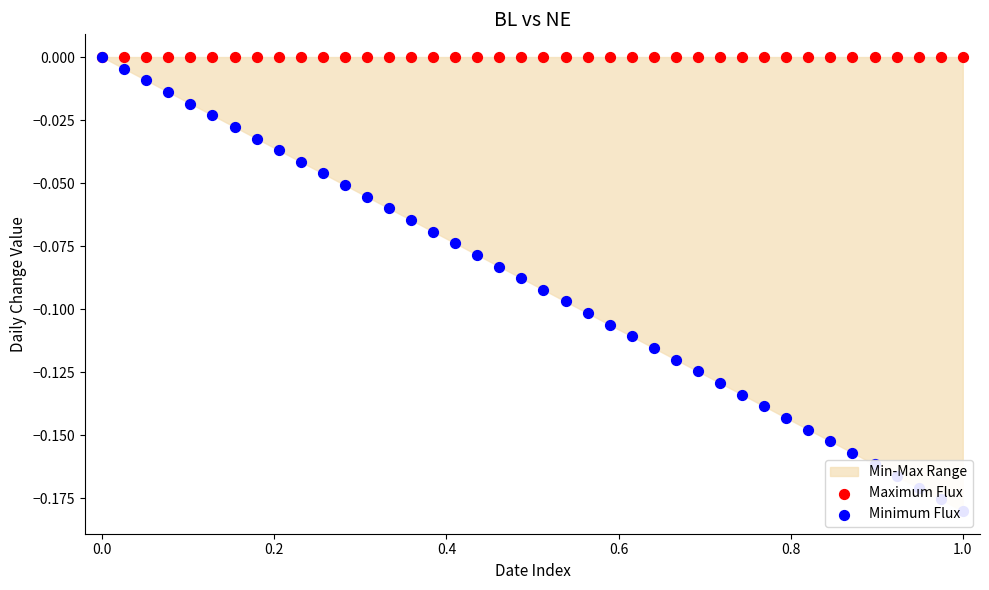

Is the value of Minimum Flux at 19 greater than the value of Maximum Flux at 13?

No